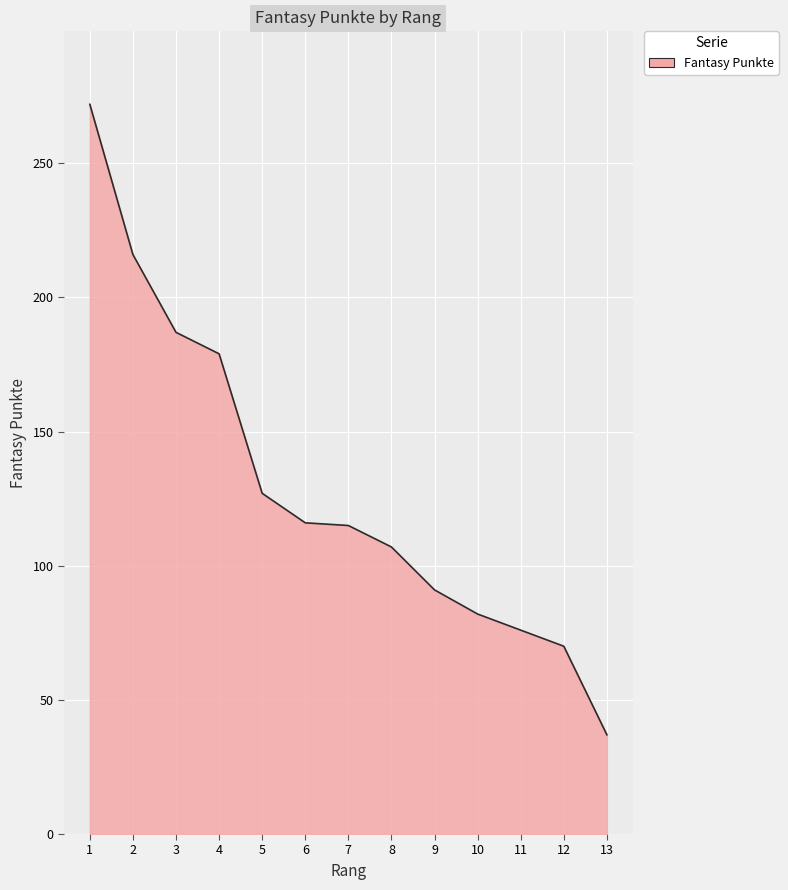

What is the smallest value displayed?

37